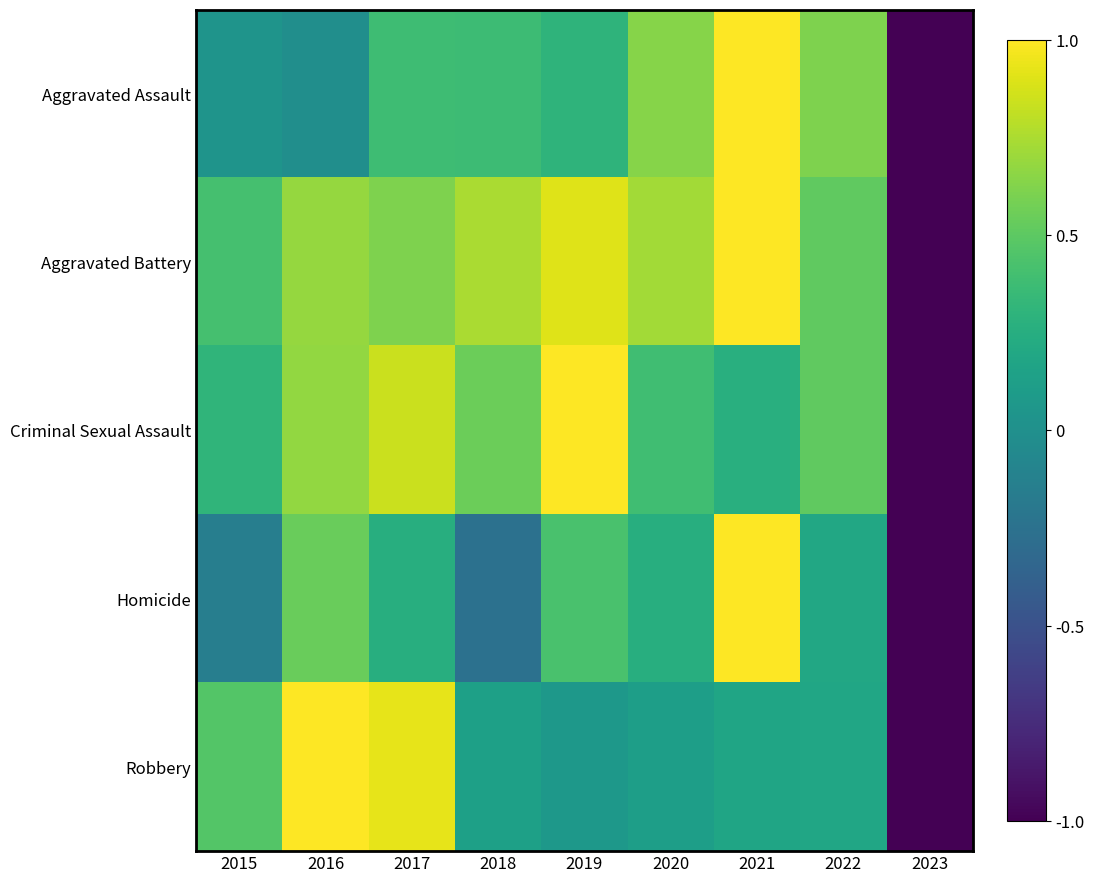

How many data points does each series have?

9